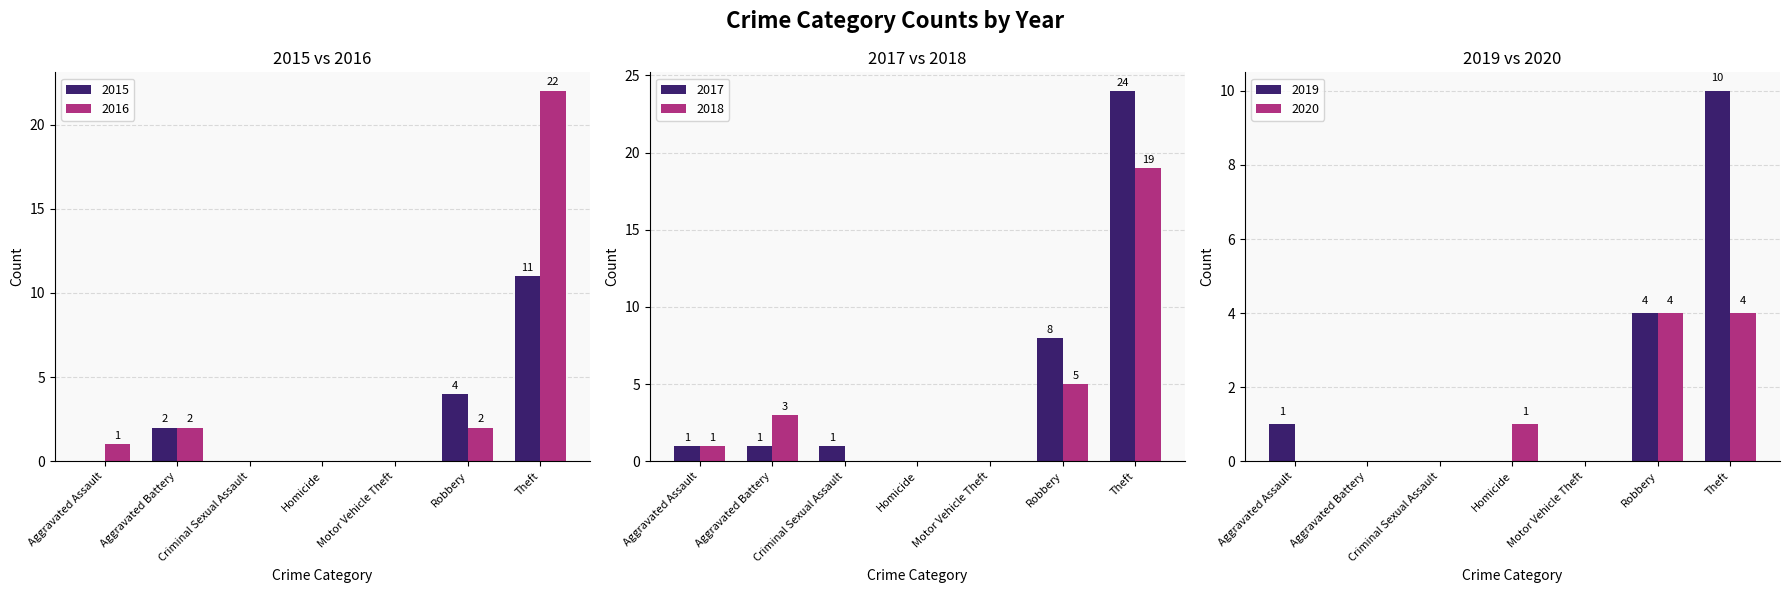

What is the maximum value for 2016?

22